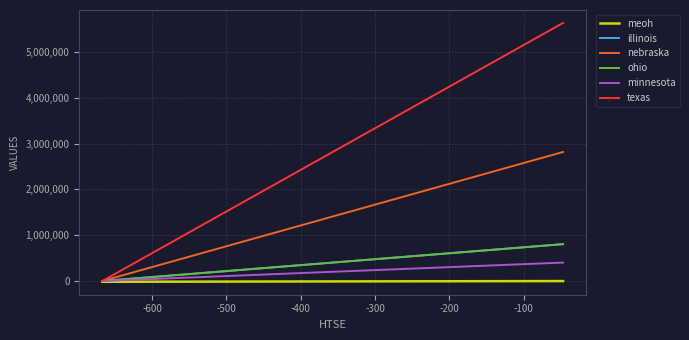

Does the chart display data point markers on the line(s)?

No